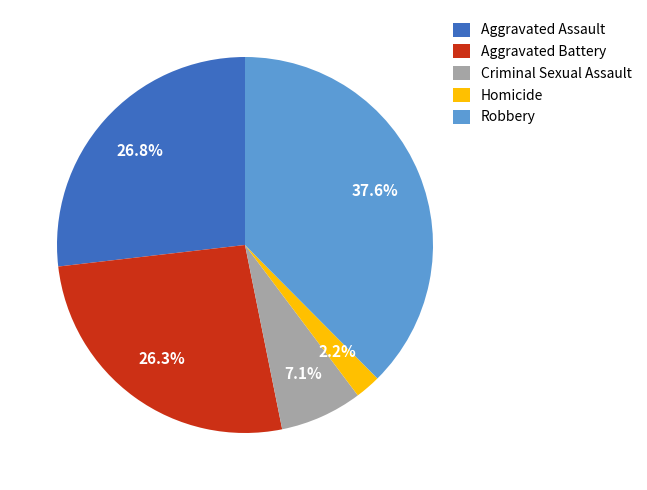

What is the ratio of the value at Criminal Sexual Assault to the value at Aggravated Assault?

0.3